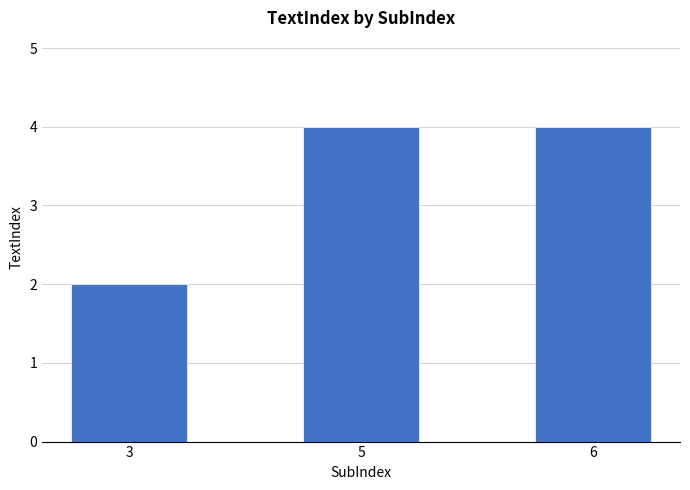

How many series are shown in this chart?

1